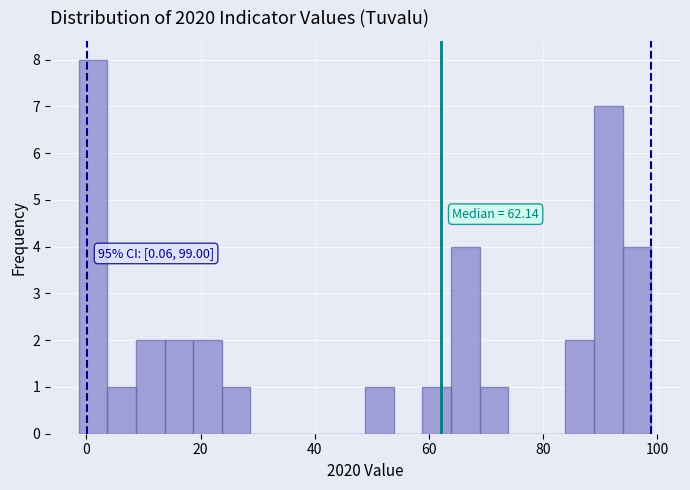

Around what value on the x-axis is the tallest bar? Give the approximate position of its centre, as read against the axis.

2